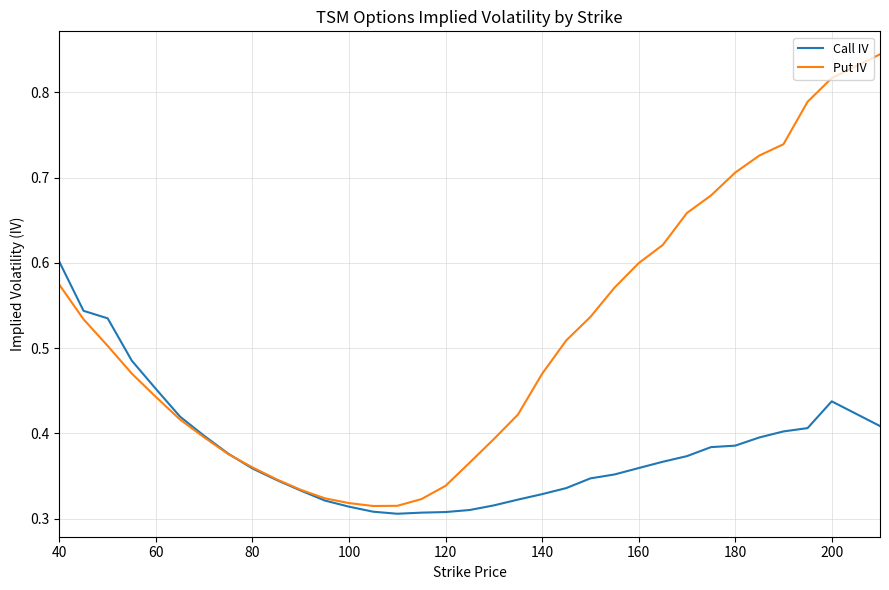

List the series in order of their overall mean, highest first.

Put IV, Call IV